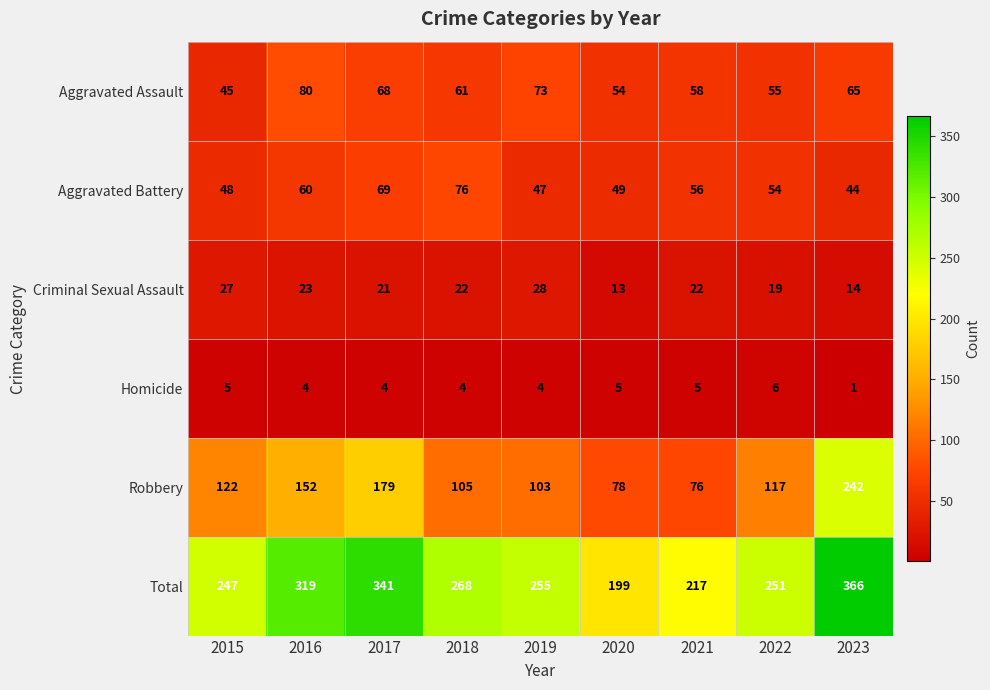

Which series has the largest total across all categories?

Total